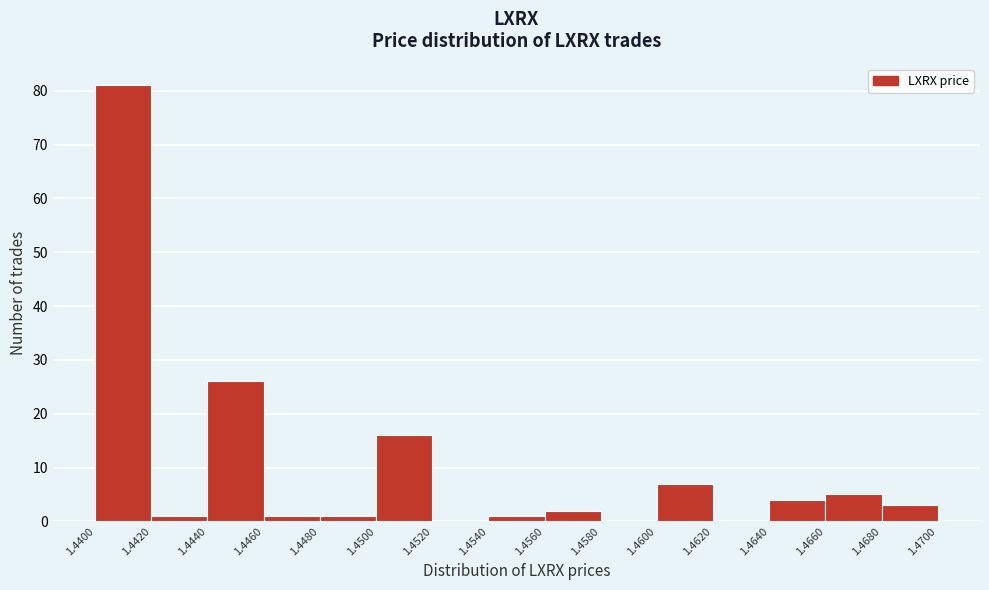

Which range on the x-axis has the tallest bar?

1.4400 to 1.4420